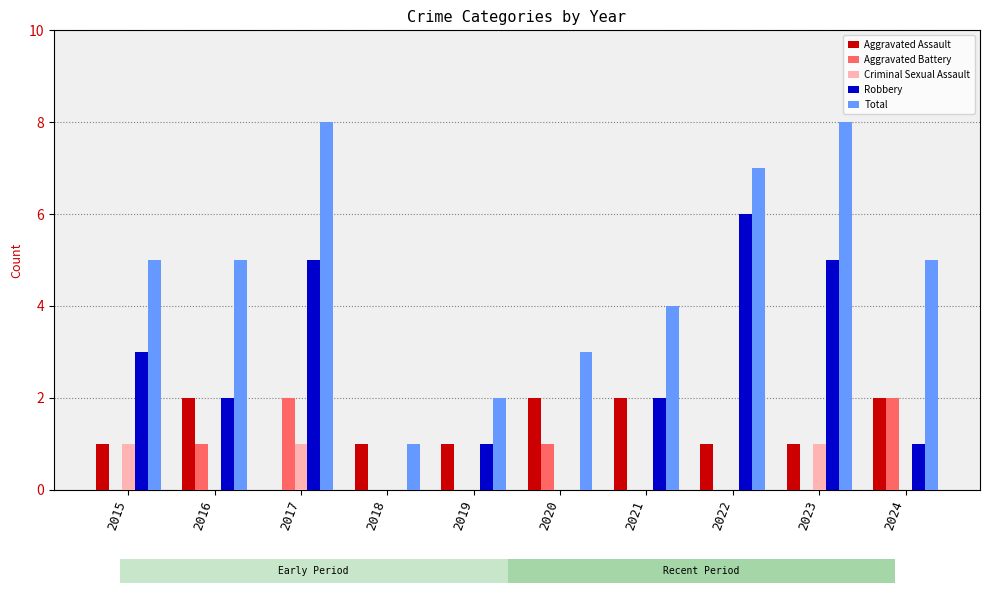

Read the Aggravated Assault value at 2020.

2